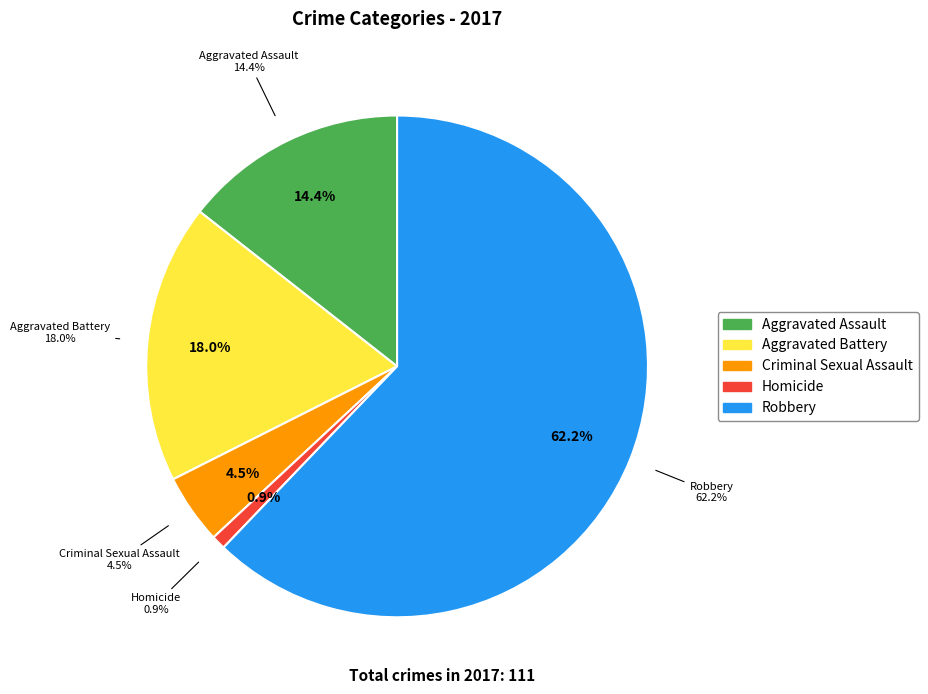

What percentage do Robbery and Aggravated Battery together represent?

80.2%